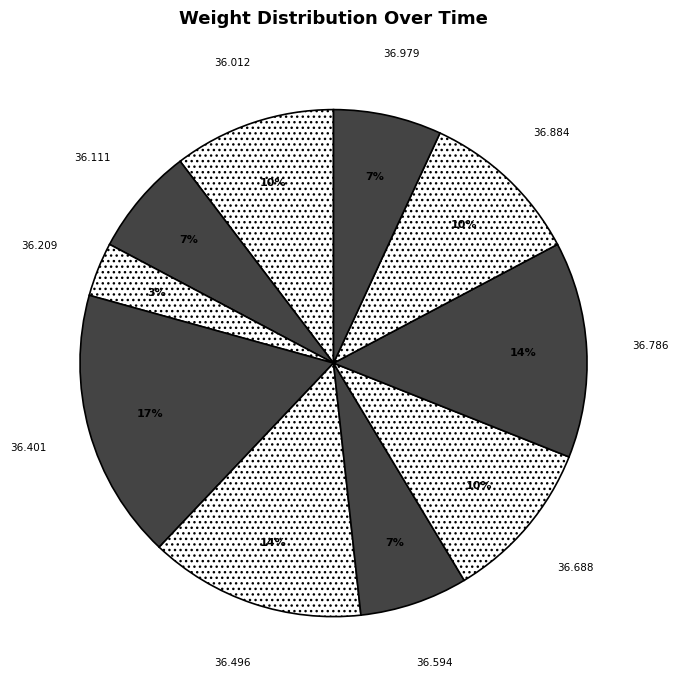

Does any single category account for the majority?

No